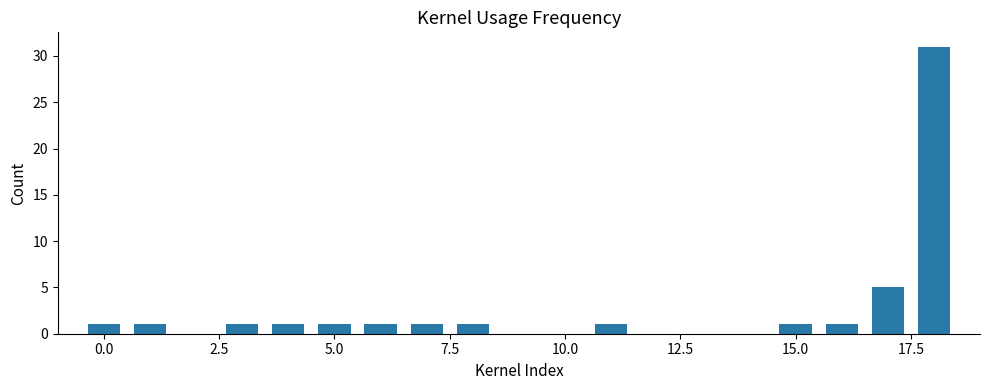

What is the difference between the second highest and second lowest values?

4